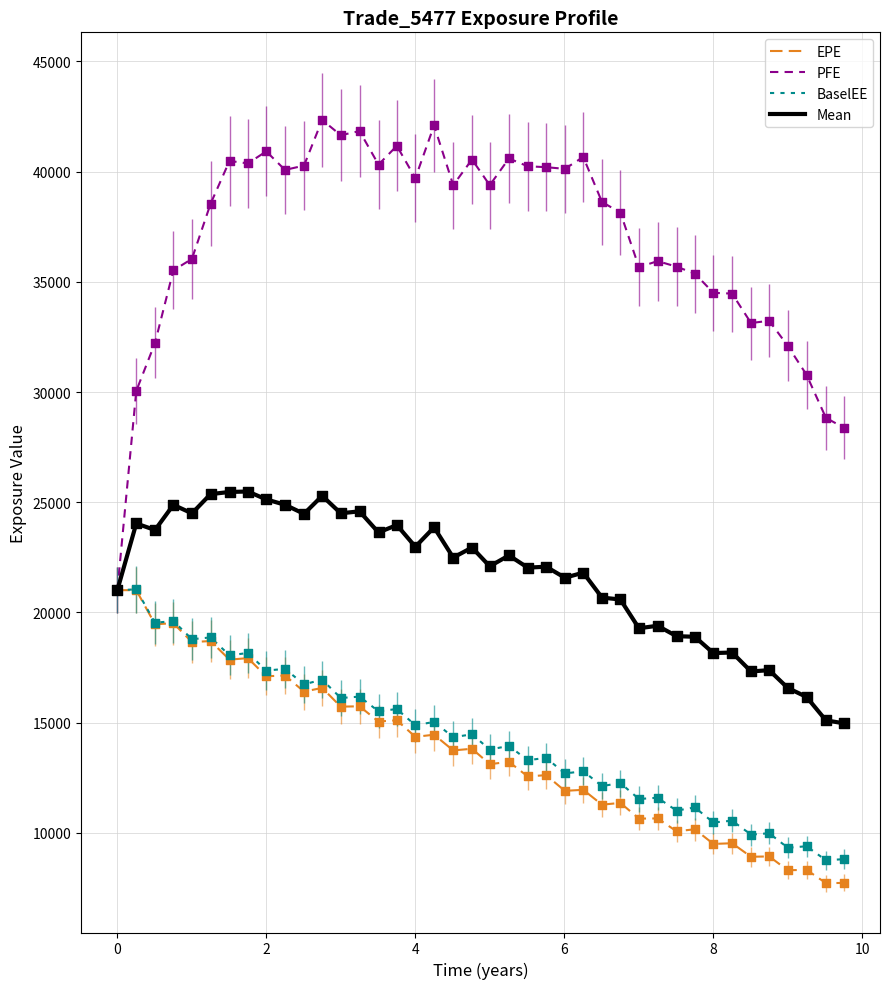

Which series has the largest total across all categories?

PFE